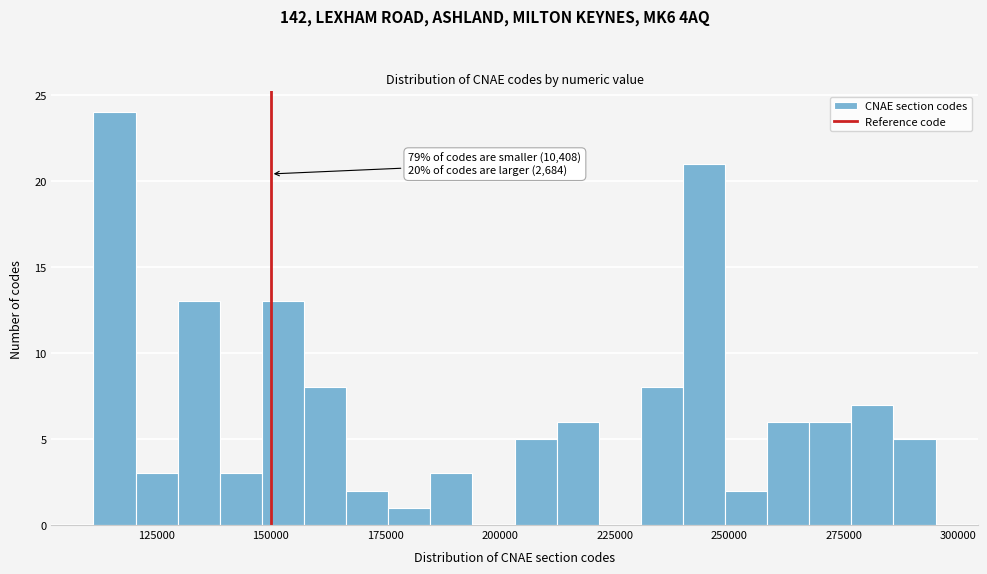

Read against the x-axis, roughly where is the centre of the tallest bar?

115000